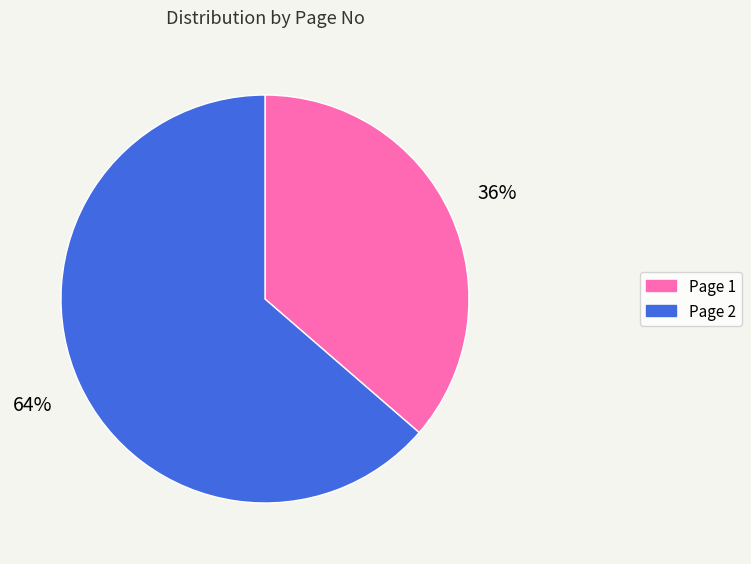

To the nearest percent, what is the average slice percentage?

50%